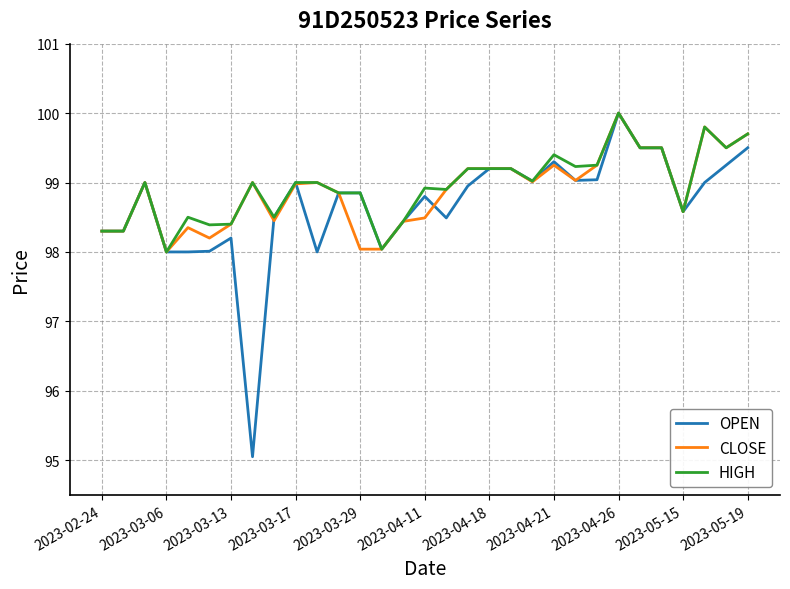

Which series has the largest range (max minus min)?

OPEN